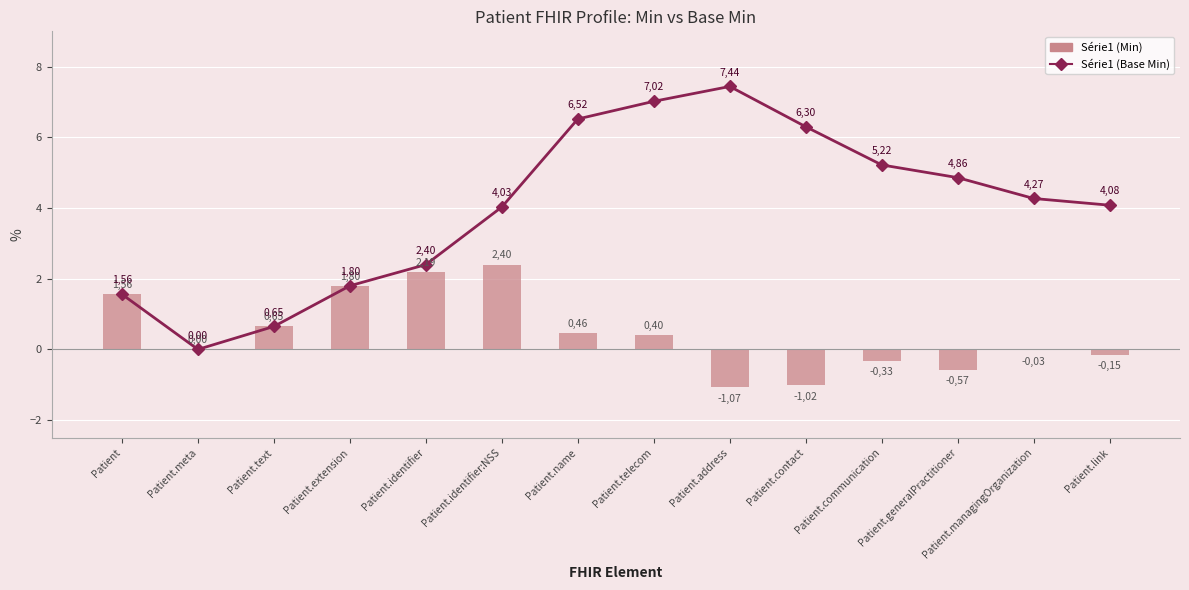

What is the spread (max minus min) of values at Patient.address?

8.5